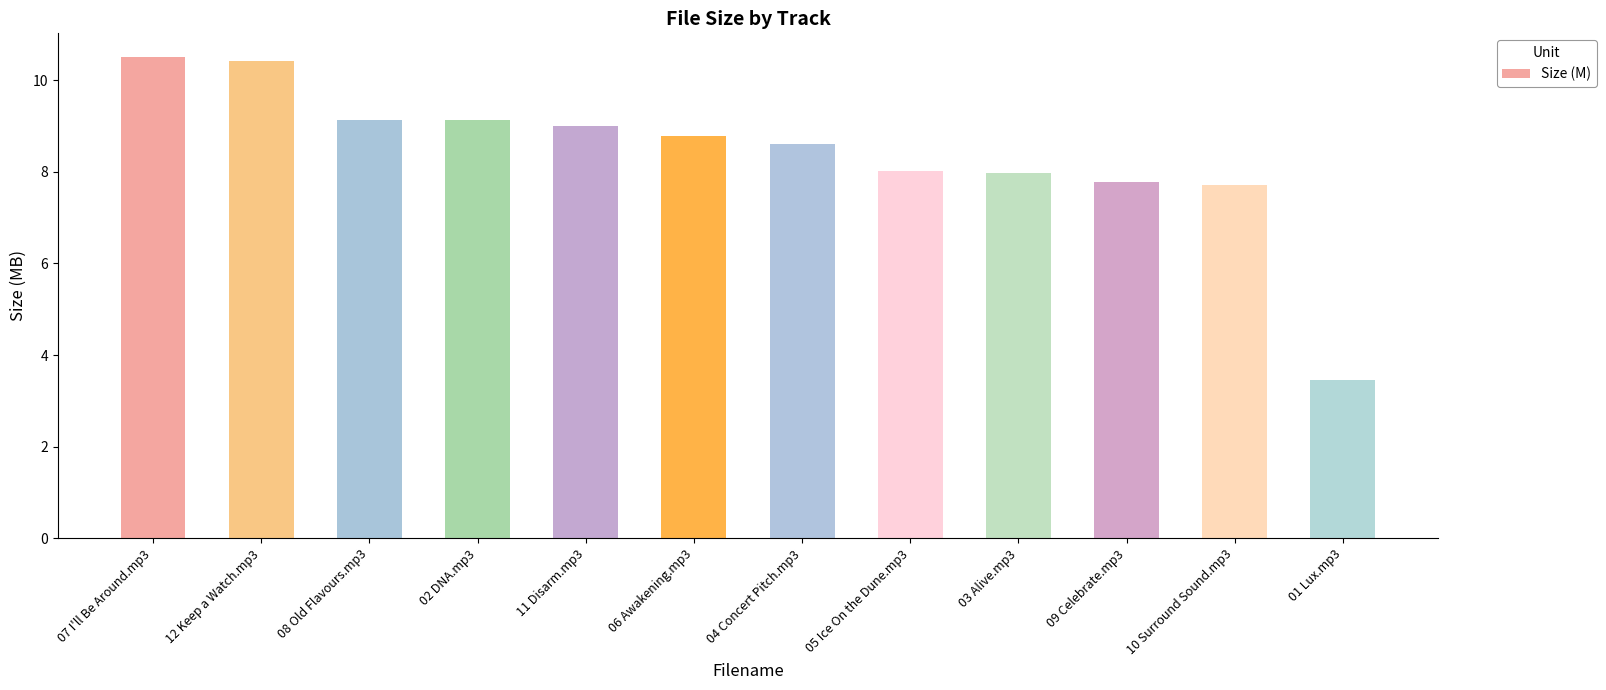

Is it true that the value at 10 Surround Sound.mp3 is 7.7?

True